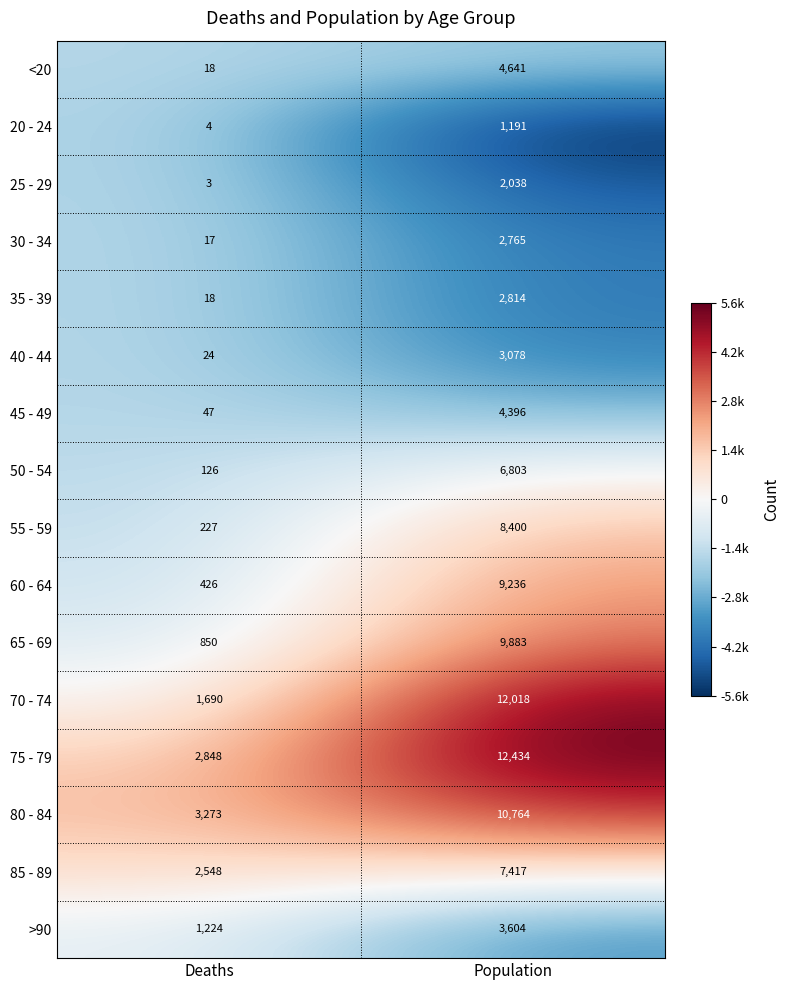

What is the highest value of the 20 - 24 series?

1191